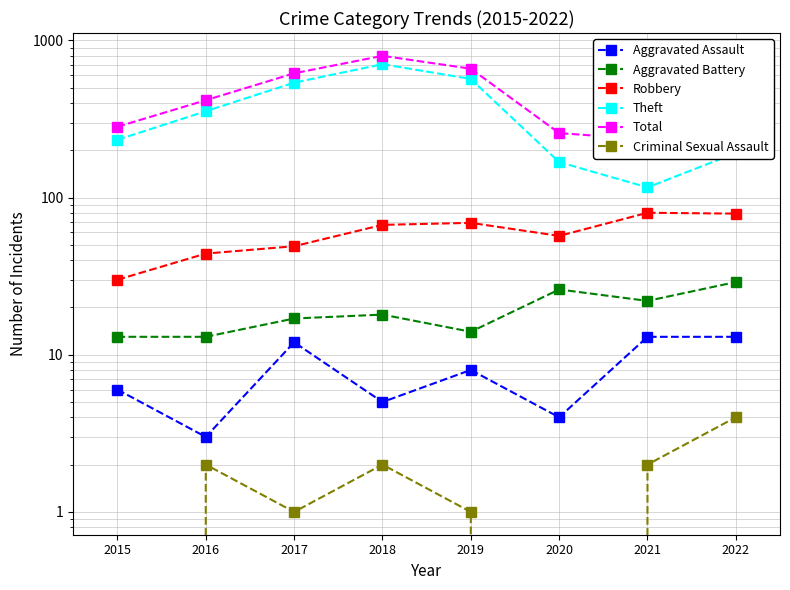

At how many categories does at least one series exceed 727?

1